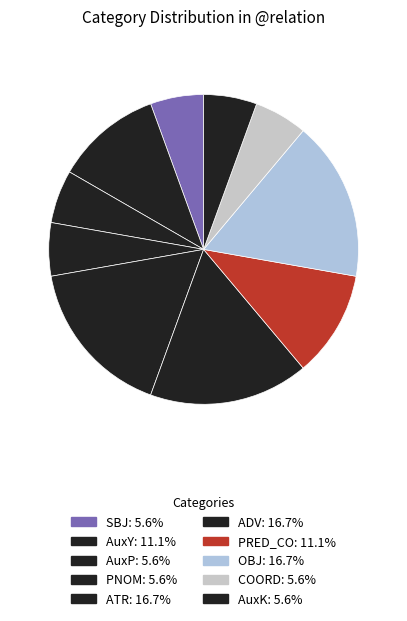

Between SBJ and COORD, which is larger?

SBJ